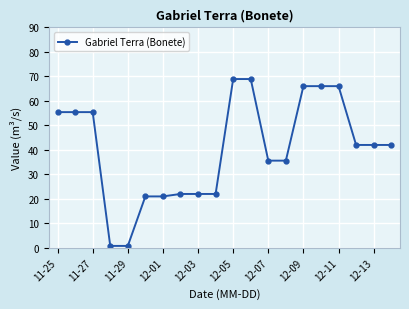

What is the minimum value shown in the chart?

0.8